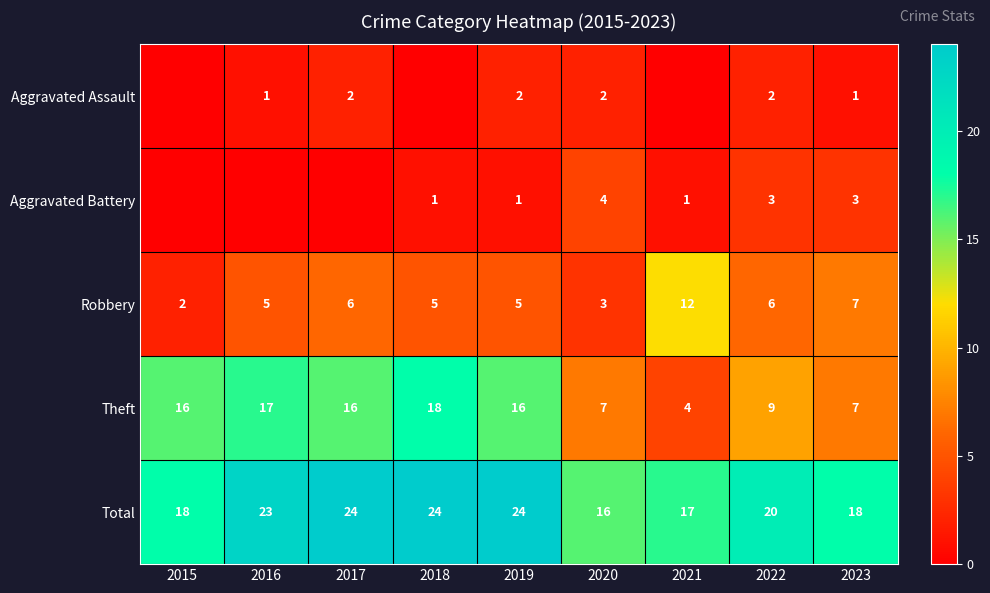

What is the sum of the Robbery values at 2021 and 2022?

18